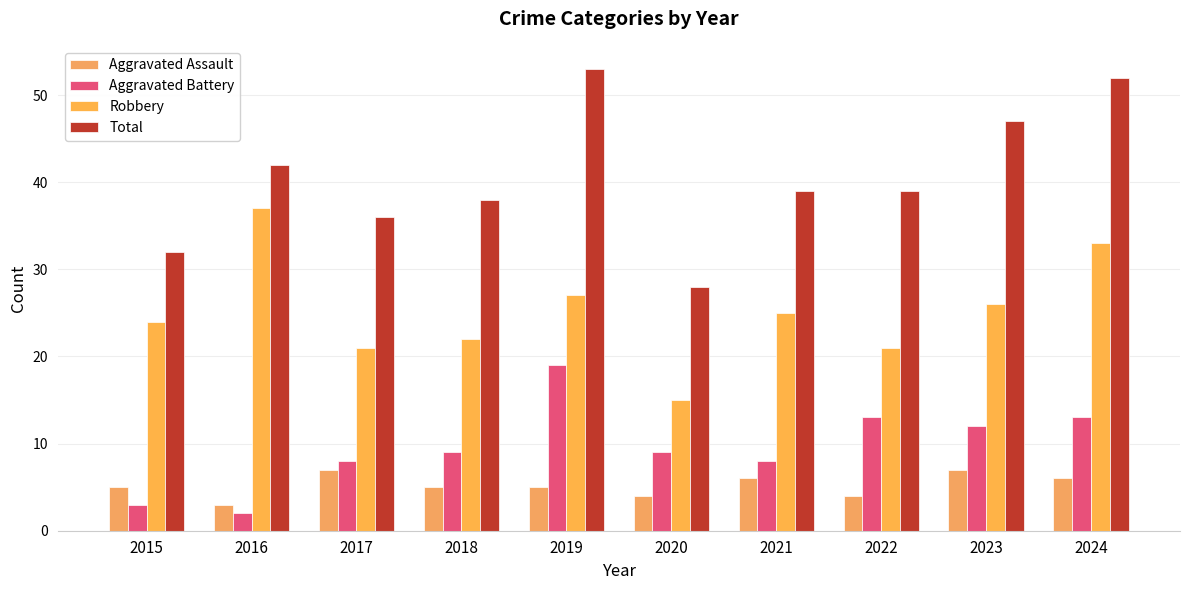

Is it true that Aggravated Battery equals 5 at 2022?

False